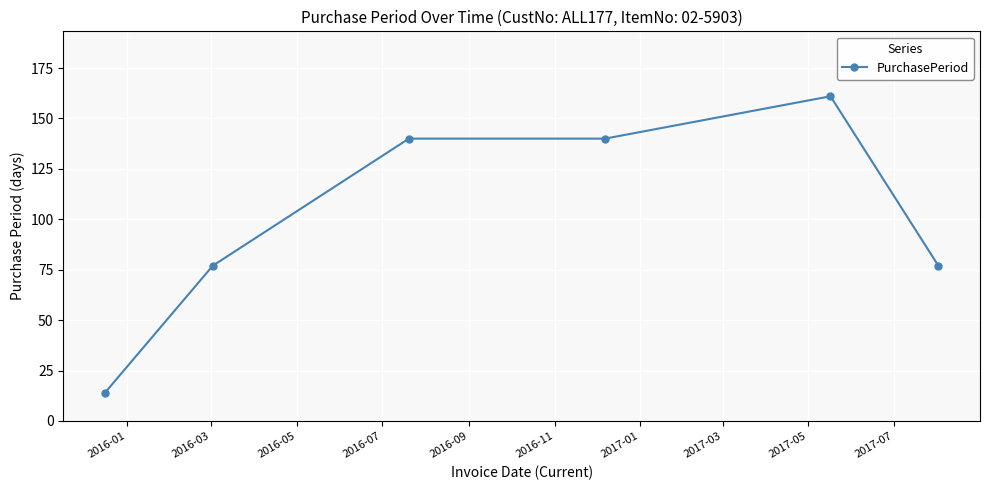

True or false: the data has more than 0 interior local peaks.

True